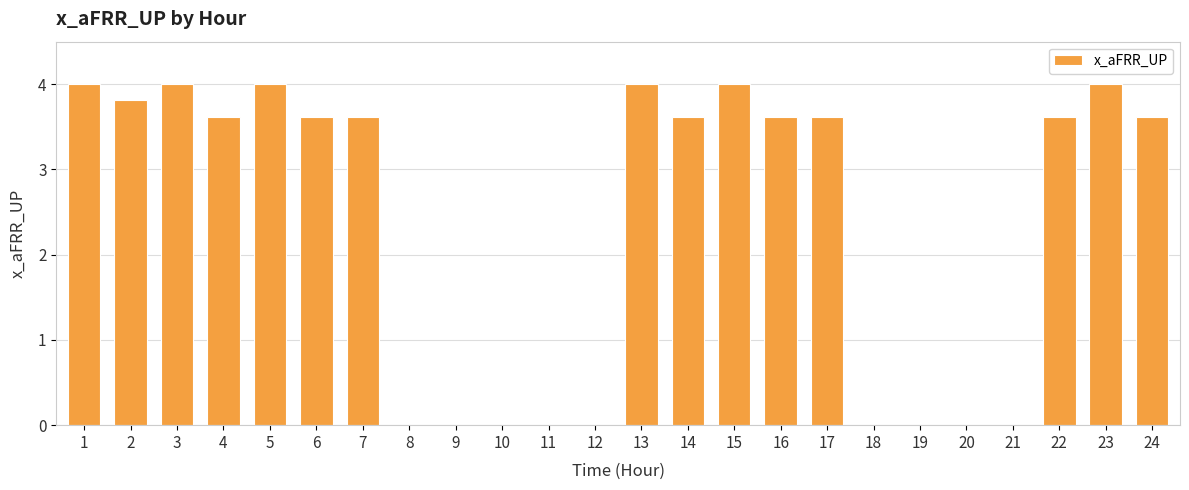

True or false: the data shows 0.0 at 9.

True